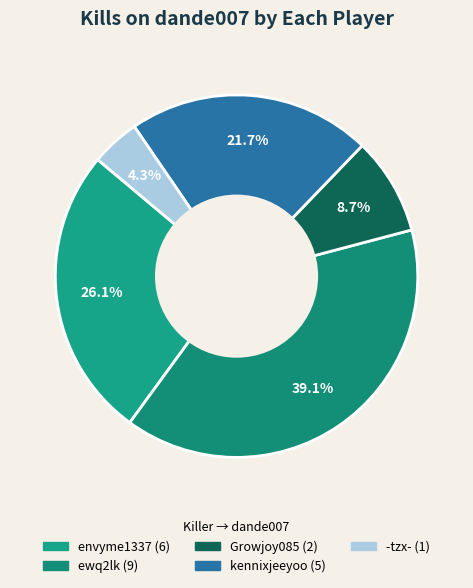

How many segments does this pie chart have?

5